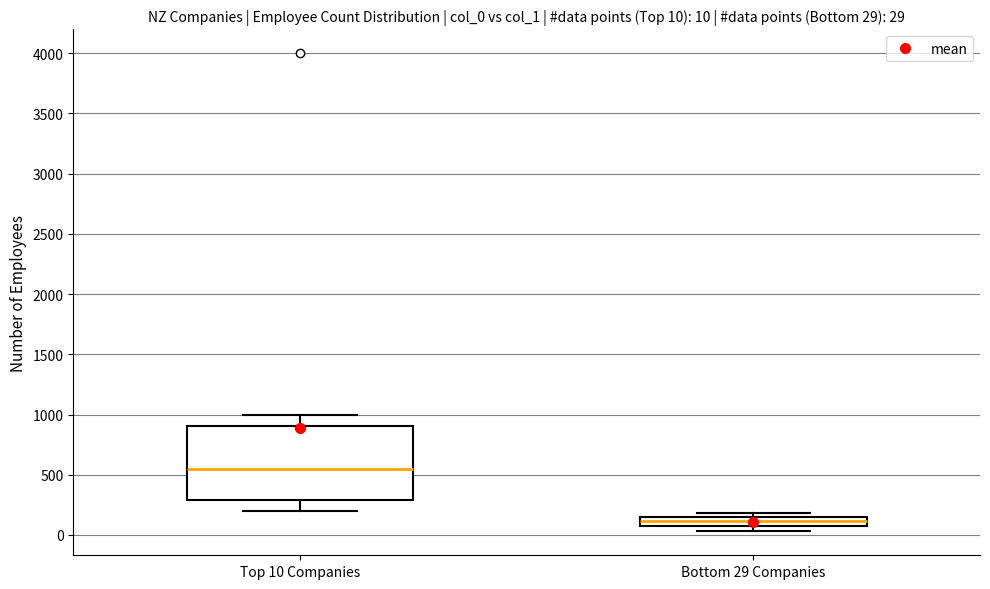

Comparing the boxes themselves (not the whiskers), which one is the tallest?

Top 10 Companies